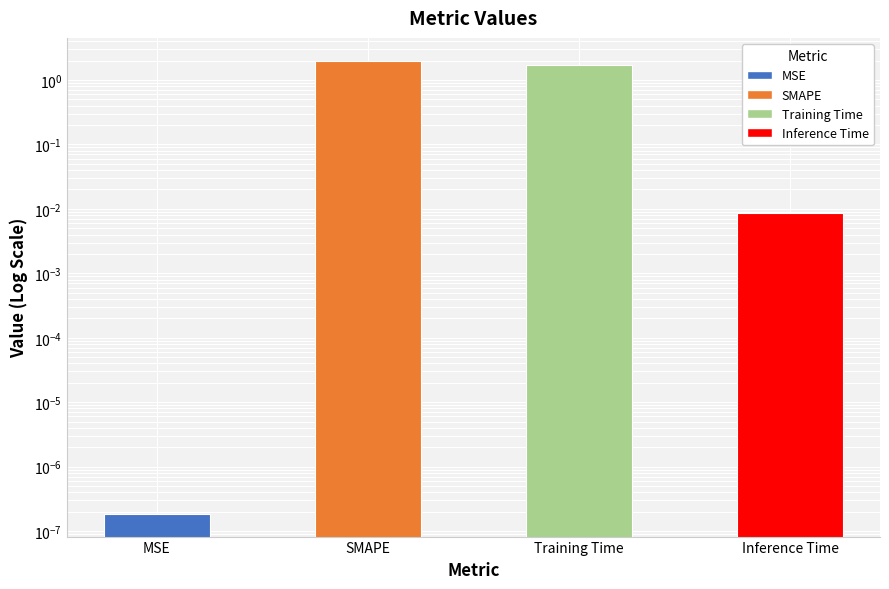

Are the bars horizontal?

No